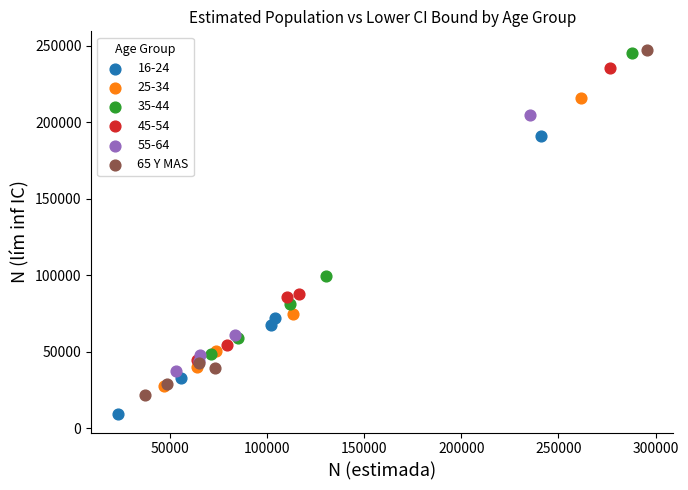

Which series contains the lowest Y value?

16-24